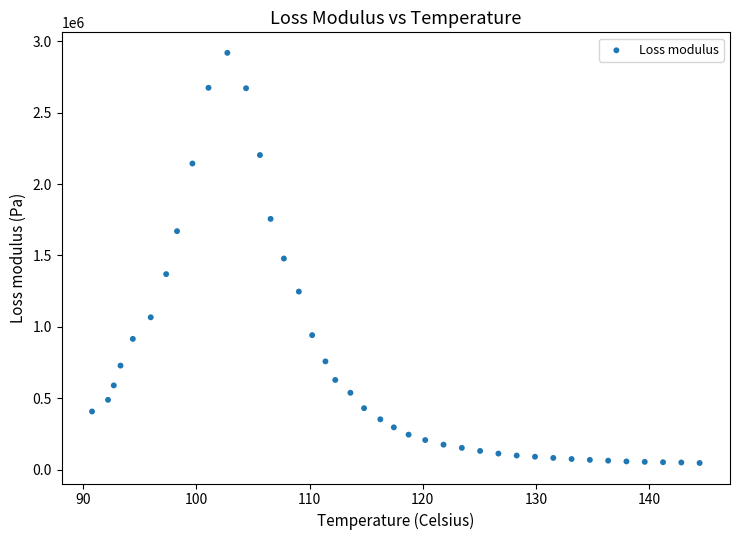

What is the range of Y values (max minus min)?

2870296.2